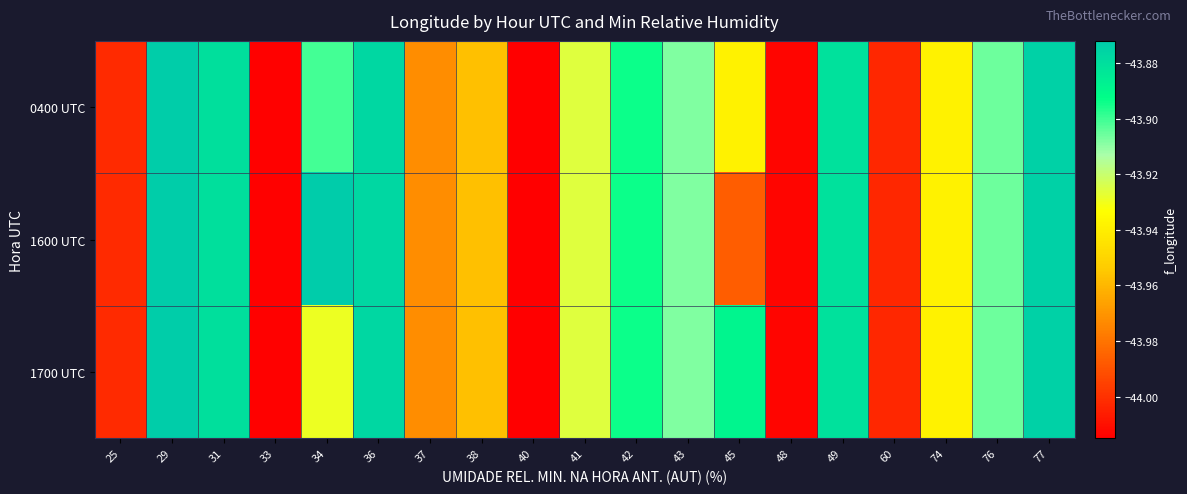

What is the smallest value displayed?

-44.0